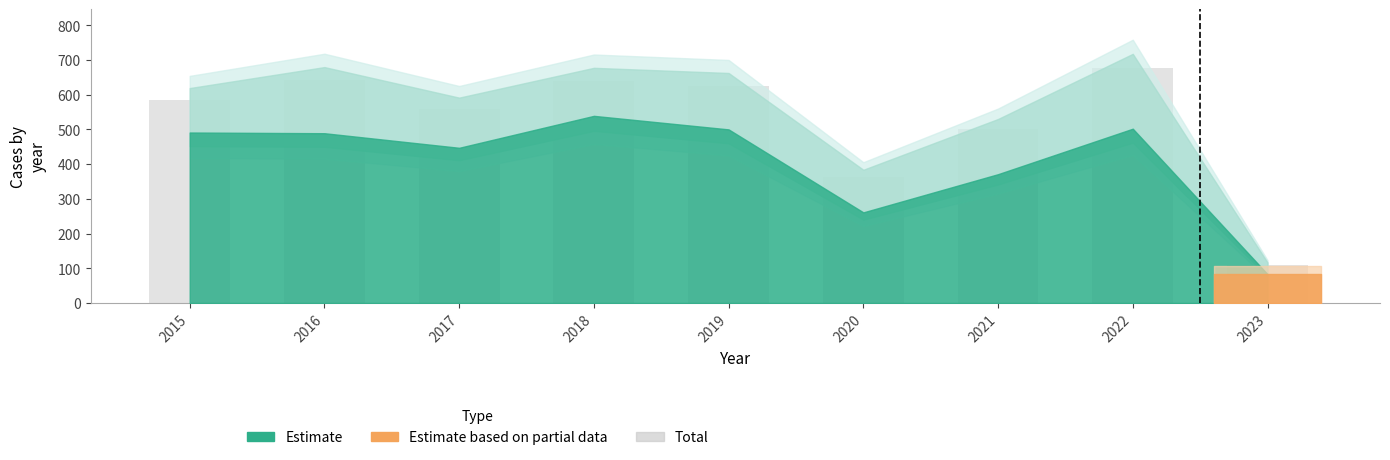

What is the minimum value shown in the chart?

110